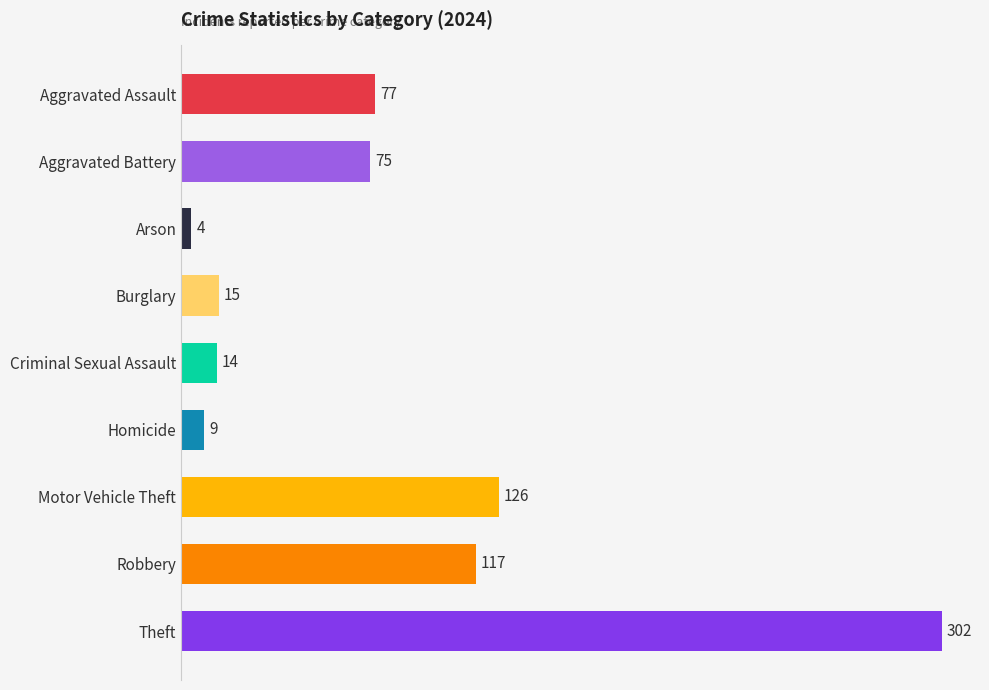

Rank the categories by value from lowest to highest.

Arson, Homicide, Criminal Sexual Assault, Burglary, Aggravated Battery, Aggravated Assault, Robbery, Motor Vehicle Theft, Theft